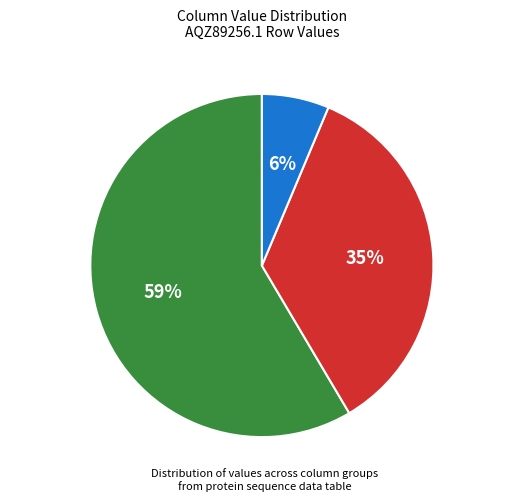

To the nearest percent, what is the combined percentage of Cols 8-12 and Cols 1-3?

65%